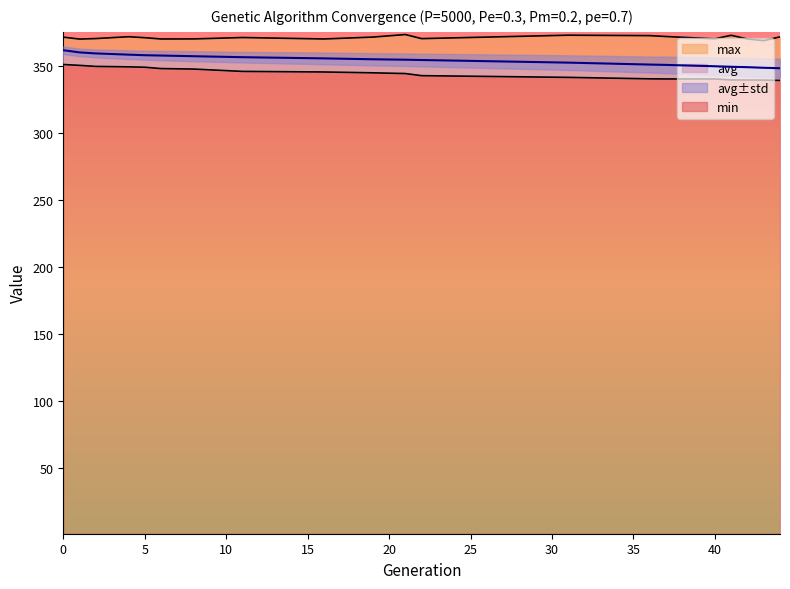

Does the chart have visible grid lines?

No